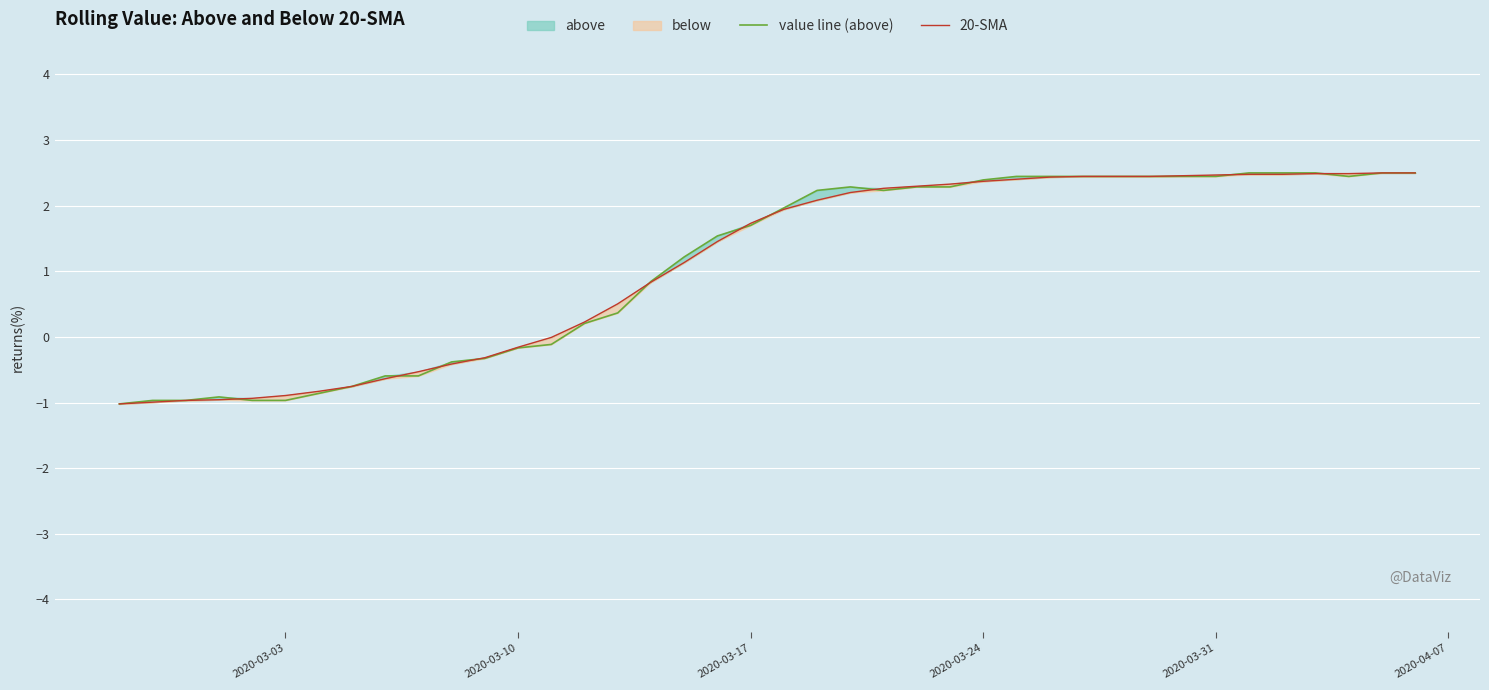

How many negative values does the value line (above) series have?

14